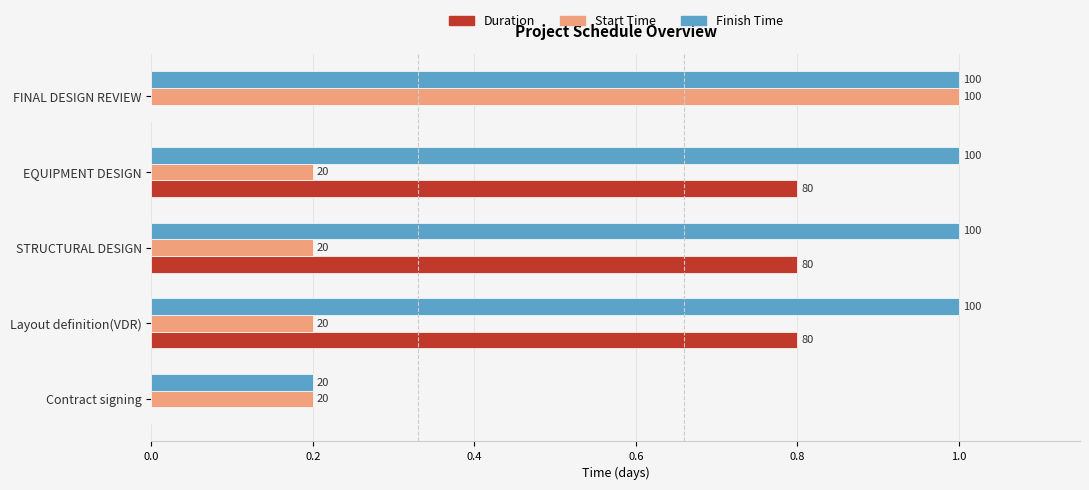

What are all the series names shown in the legend?

Duration, Start Time, Finish Time